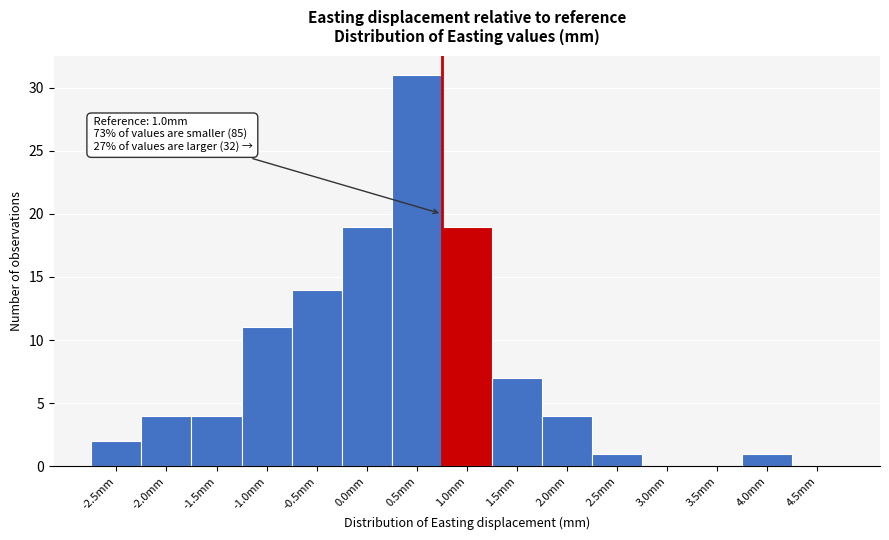

Reading right to left, list all the values displayed in this chart.

4.5mm=0	4.0mm=1	3.5mm=0	3.0mm=0	2.5mm=1	2.0mm=4	1.5mm=7	1.0mm=19	0.5mm=31	0.0mm=19	-0.5mm=14	-1.0mm=11	-1.5mm=4	-2.0mm=4	-2.5mm=2